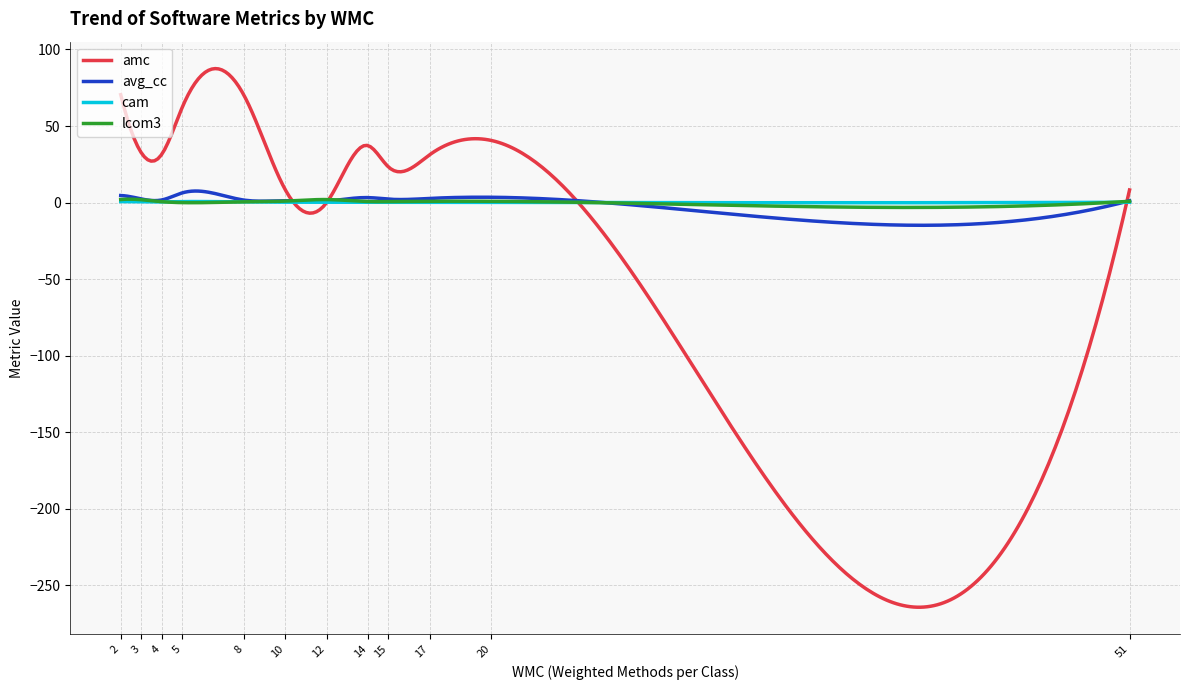

What is the minimum value shown in the chart?

-264.2